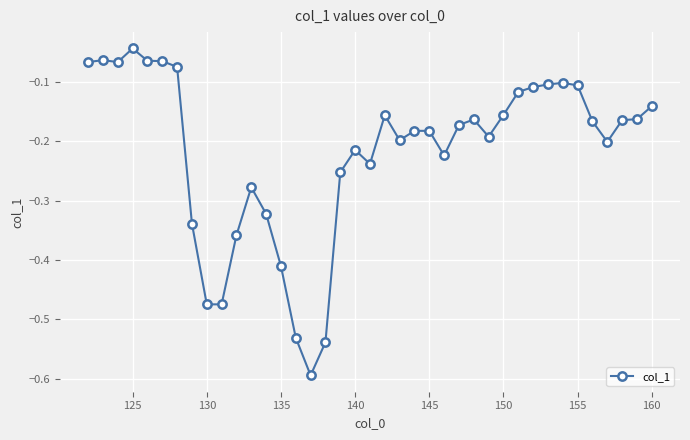

What is the minimum value shown in the chart?

-0.6